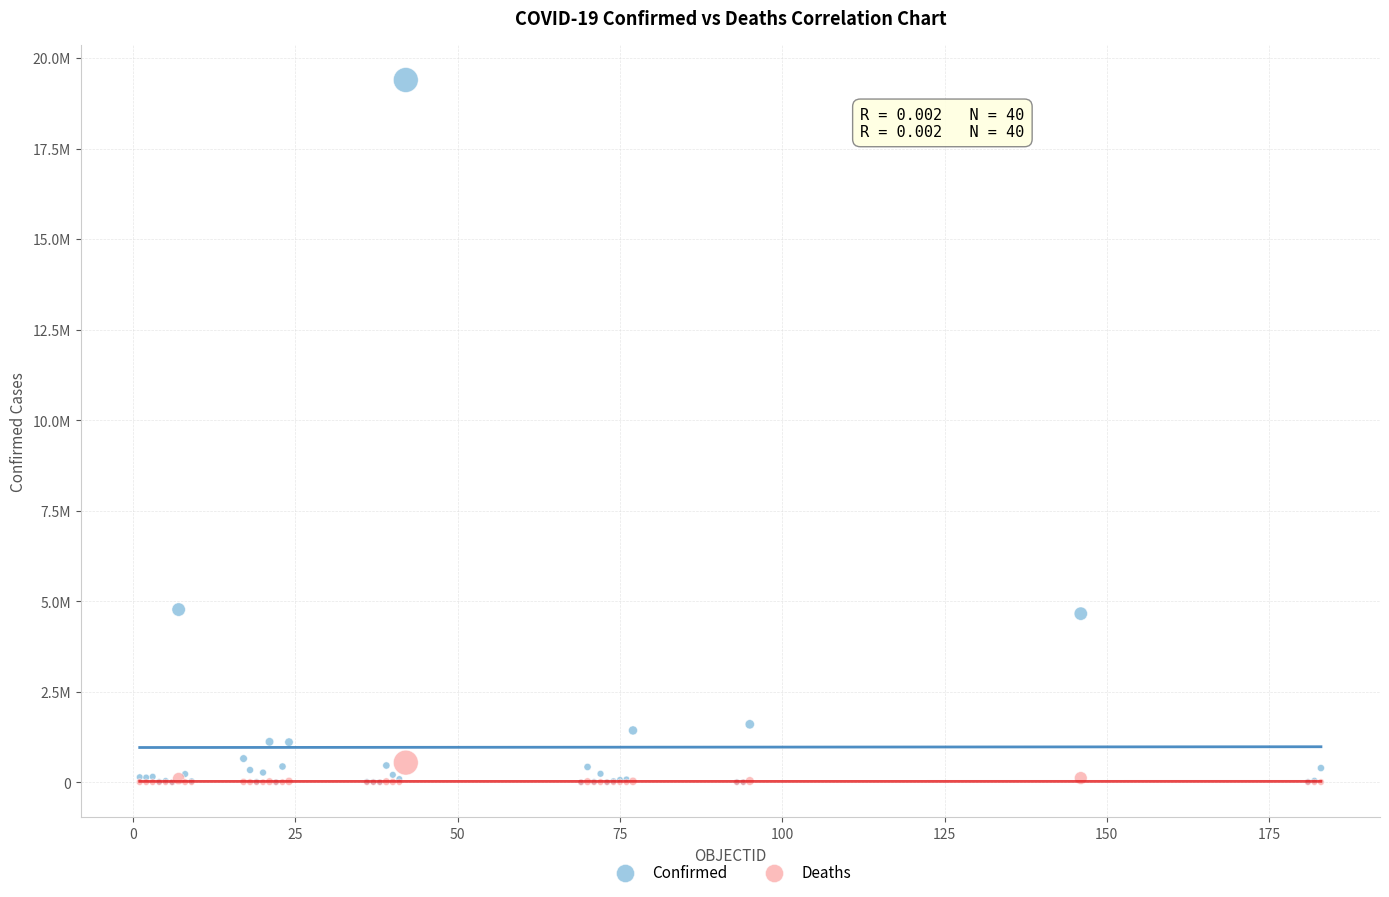

What are all the series names shown in the legend?

Confirmed, Deaths